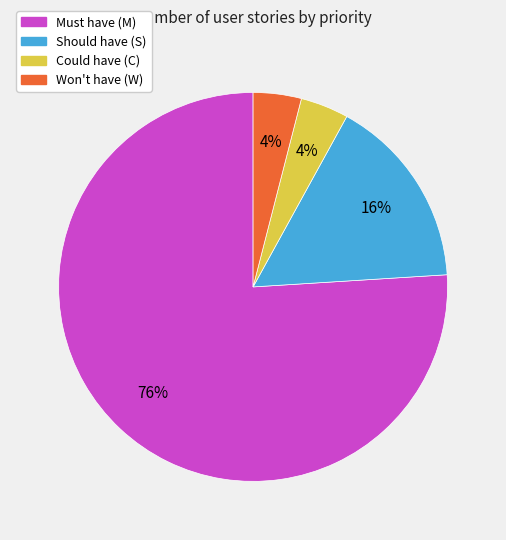

Does any single category account for the majority?

Yes